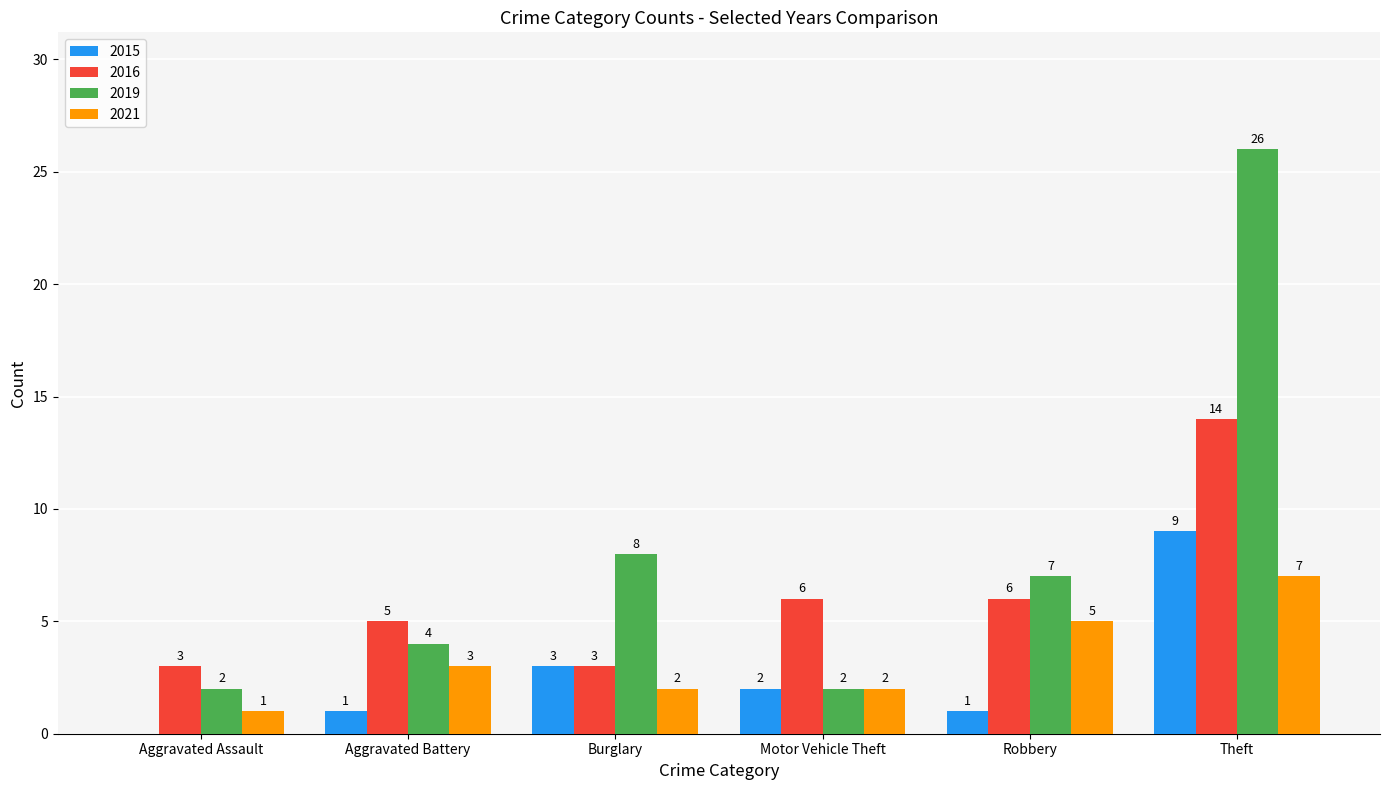

What is the sum of all 2019 values?

49